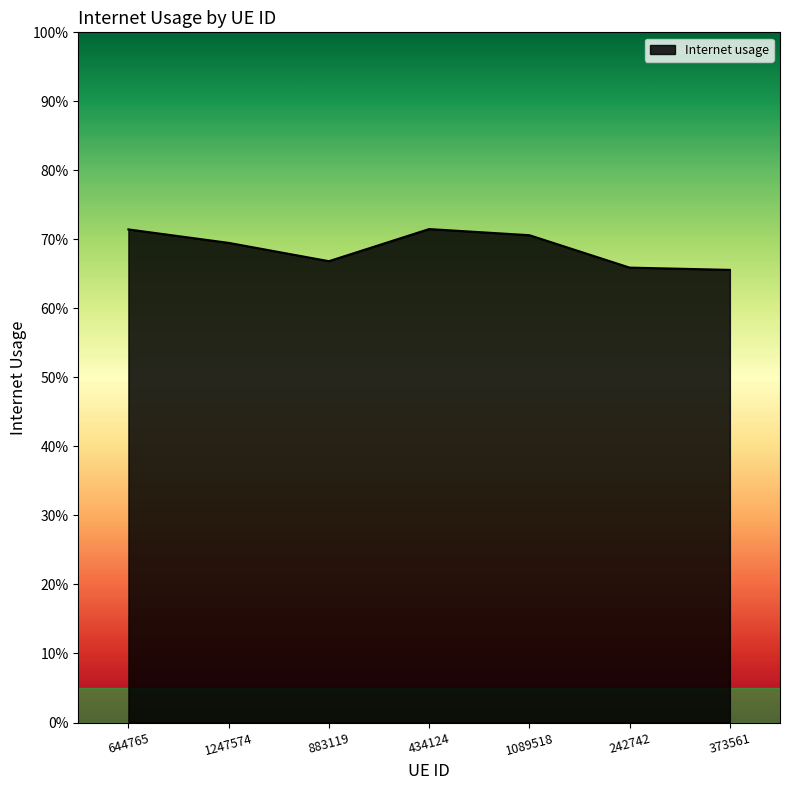

Where is the first local minimum?

883119